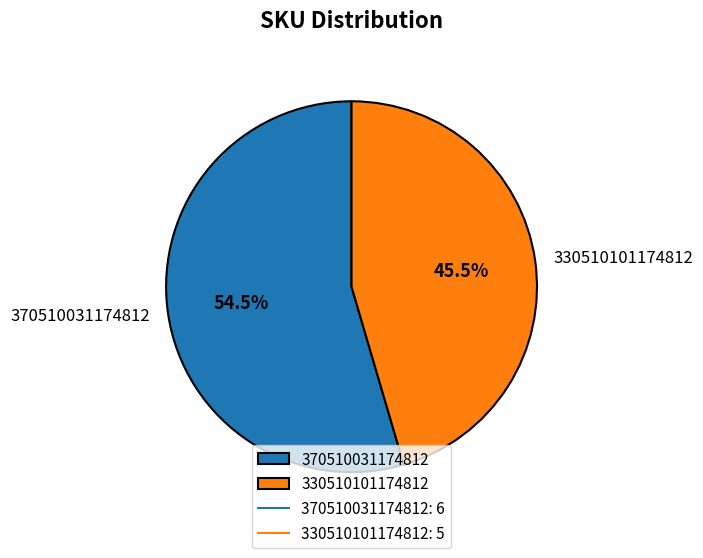

Count the number of slices in the pie.

2